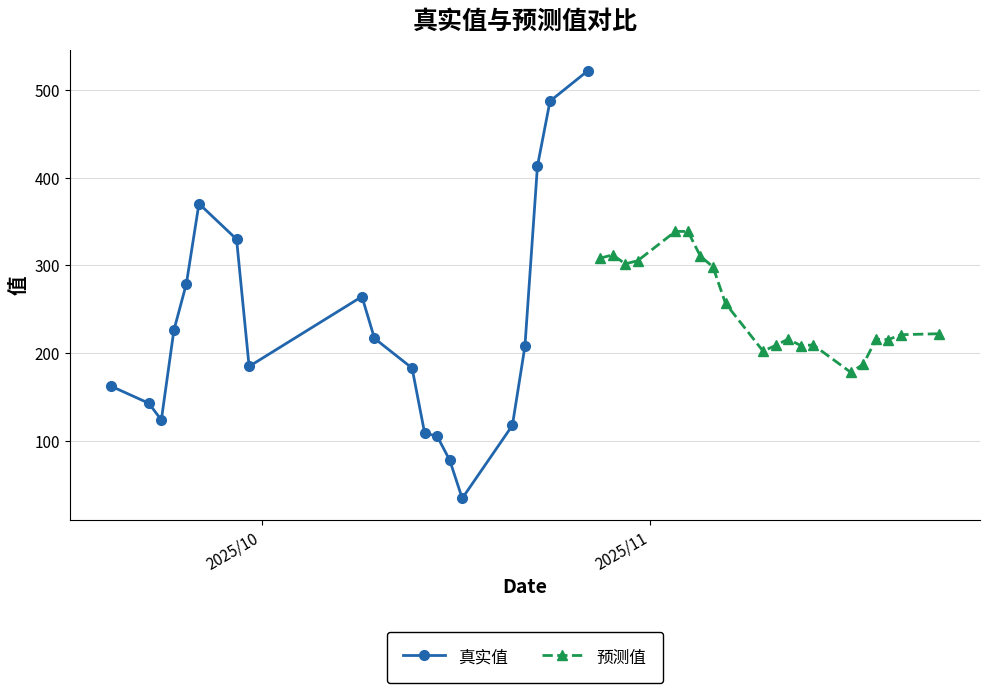

Which series has the largest total across all categories?

预测值